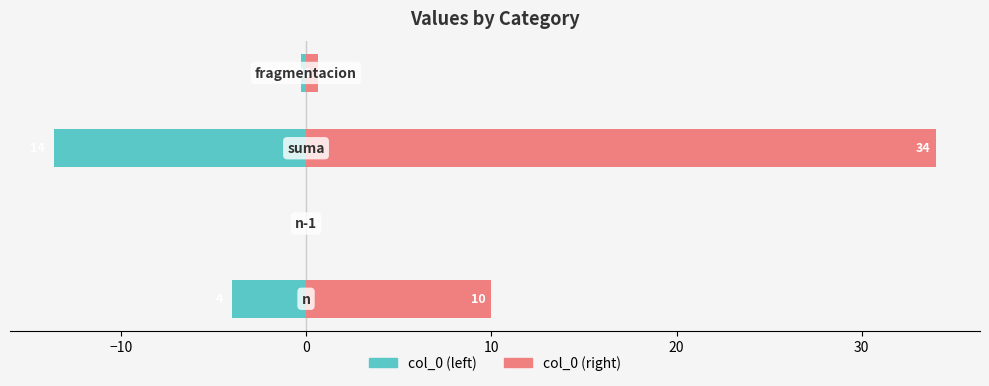

What is the minimum value shown in the chart?

-13.6